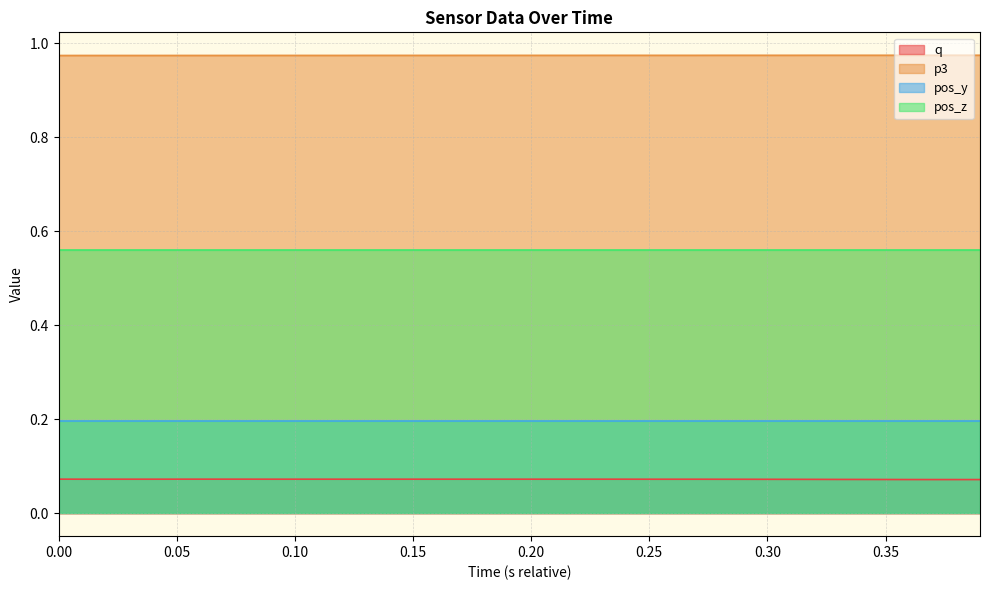

Rank the series by their maximum value, from highest to lowest.

p3, pos_z, pos_y, q